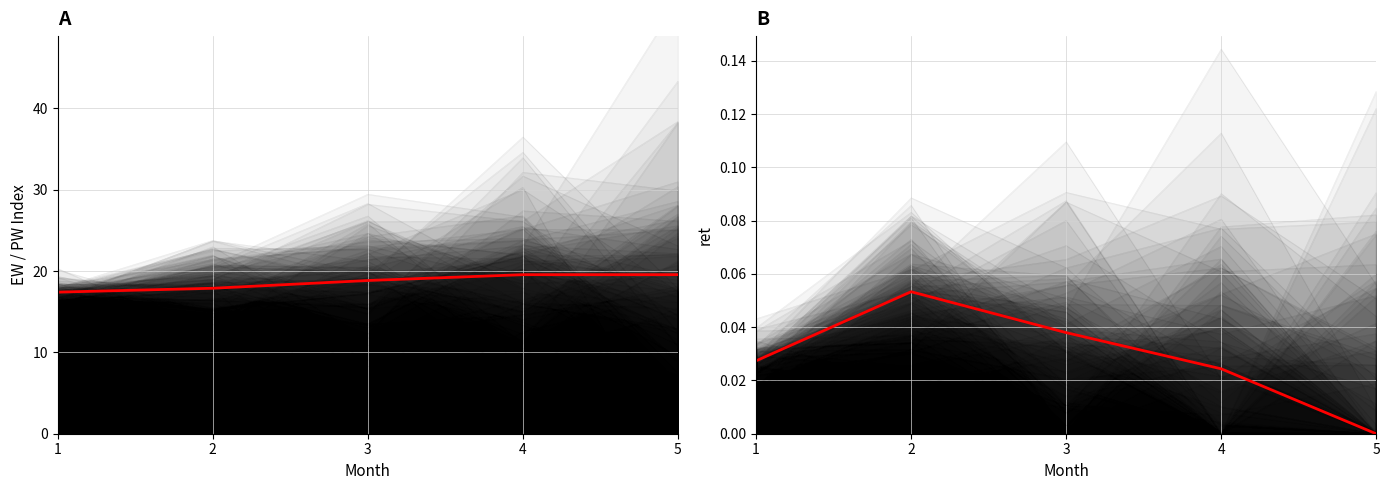

At how many categories does at least one series exceed 14?

5